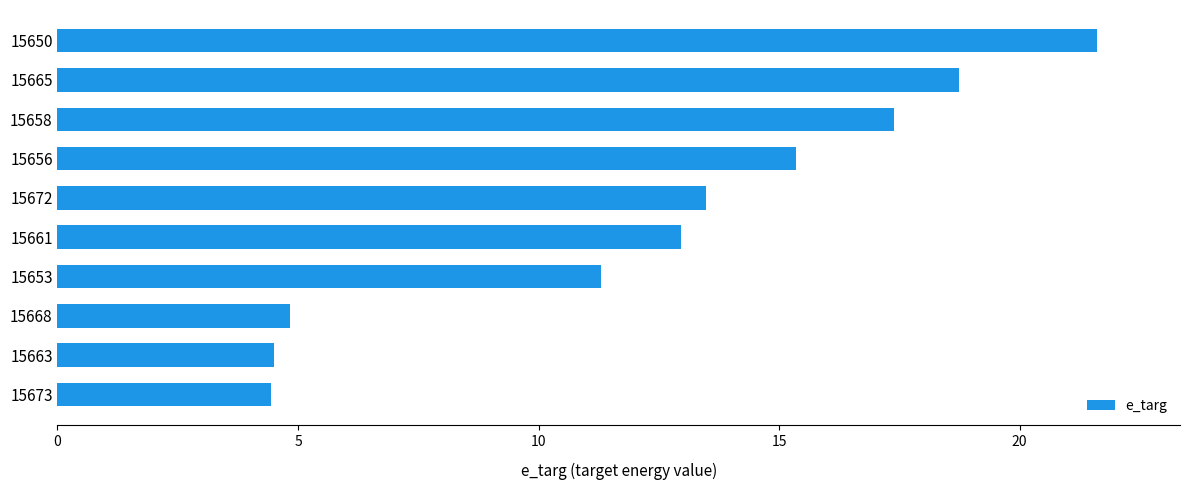

What is the ratio of the value at 15653 to the value at 15673?

2.5